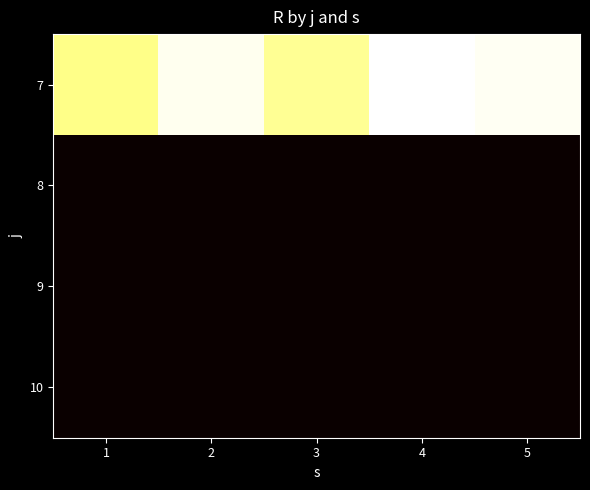

What is the total value across all series at 3?

327